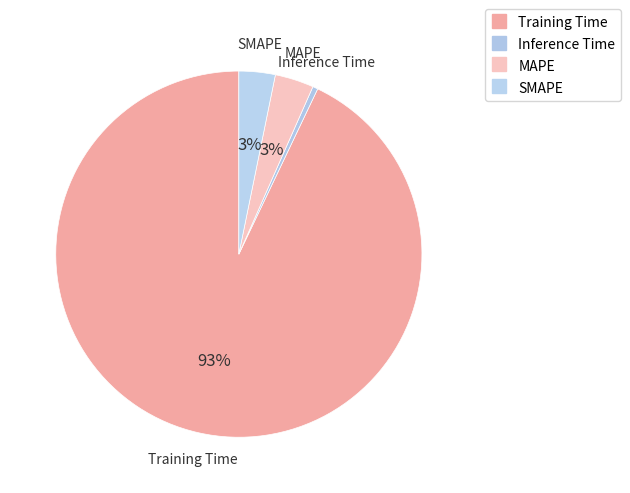

Does Inference Time represent more than half of the total?

No